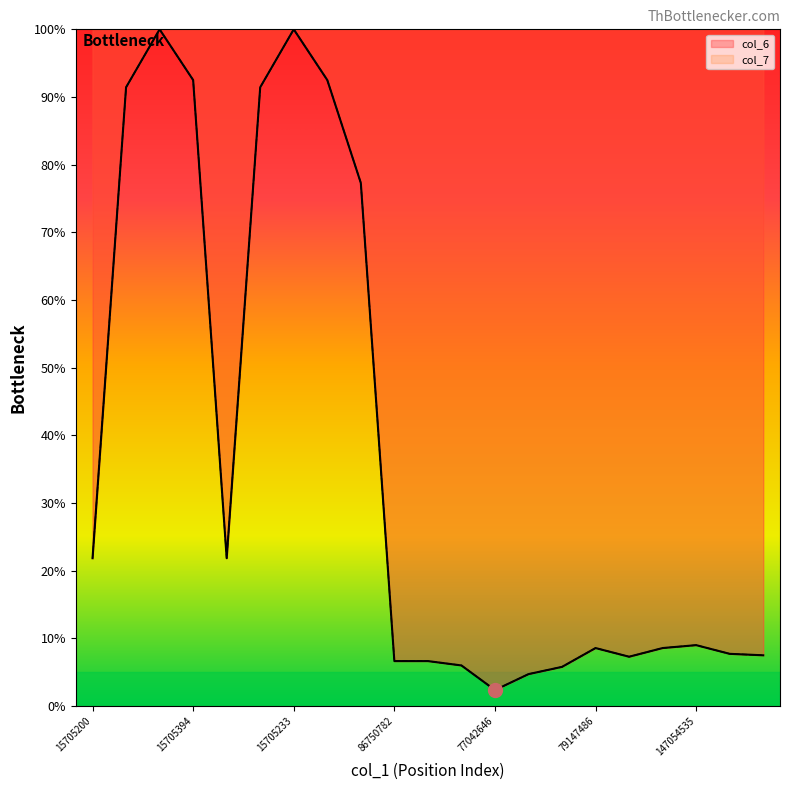

What is the sum of the col_7 values at 15705394 and 79147486?

101.1